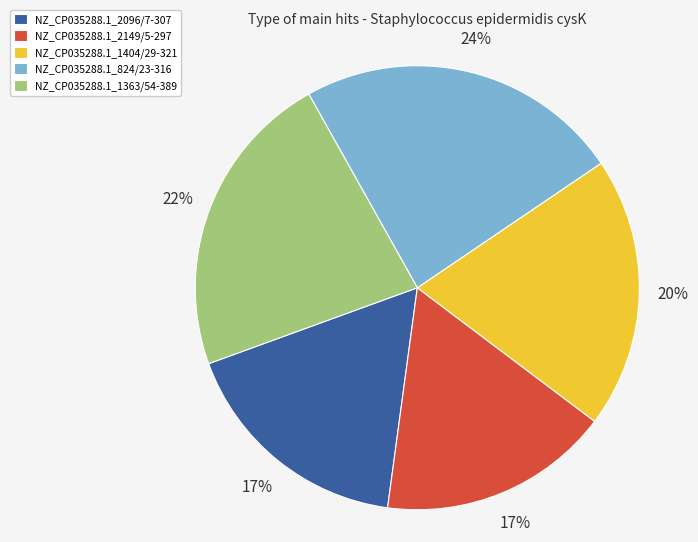

What percentage is the NZ_CP035288.1_2149/5-297 slice, to the nearest percent?

17%